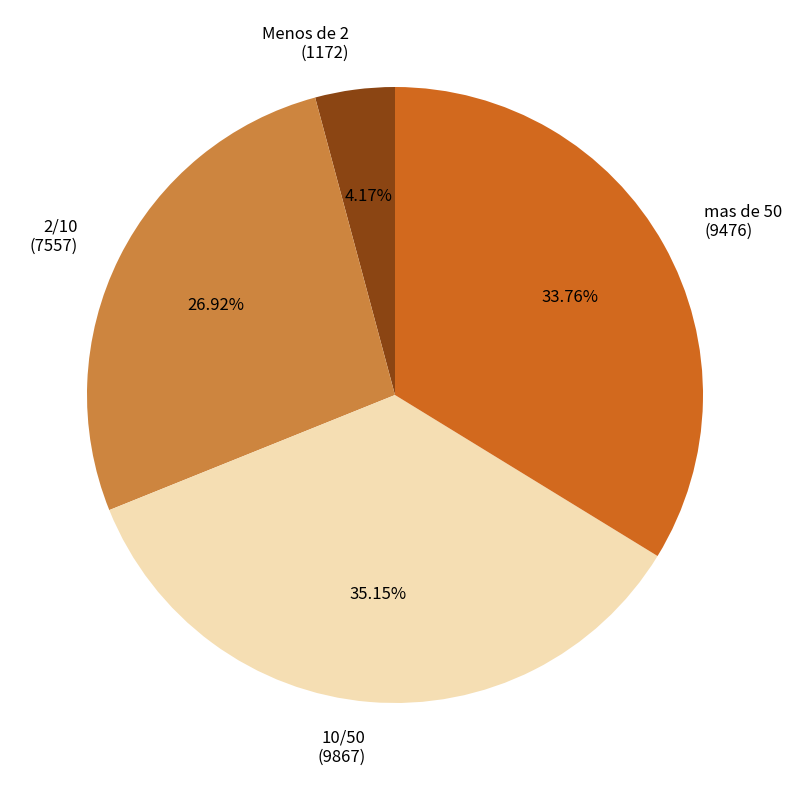

Which category has the smallest portion of the pie?

Menos de 2 (1172)